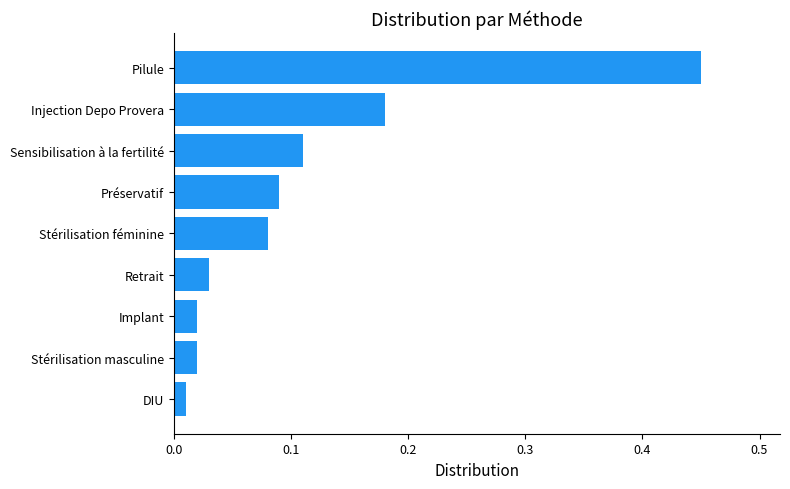

The chart shows a value of 0.1 at Injection Depo Provera. True or false?

False